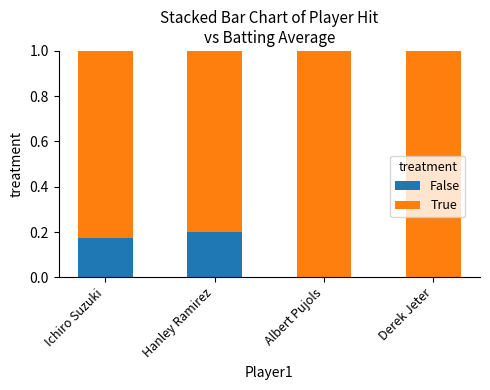

What is the total value across all series at Derek Jeter?

1.0